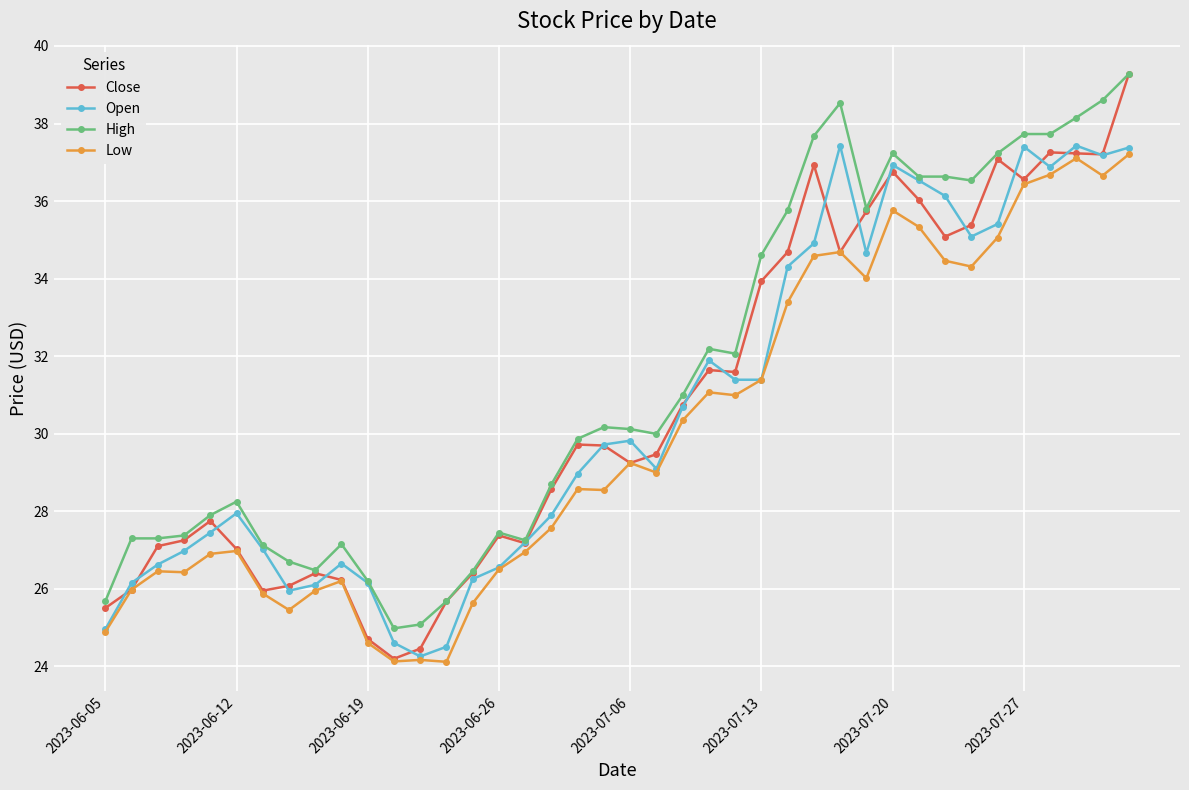

Which series has the widest spread of values?

Close